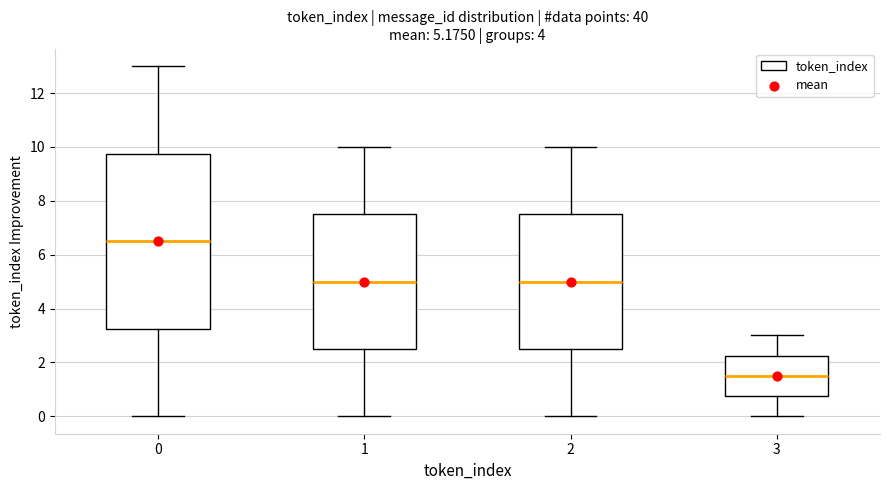

Which box is the tallest, from its lower edge to its upper edge?

0